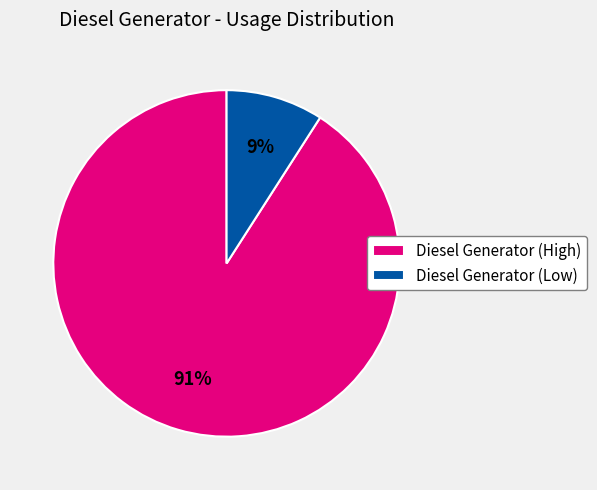

True or false: Diesel Generator (Low) accounts for 1% of the total.

False